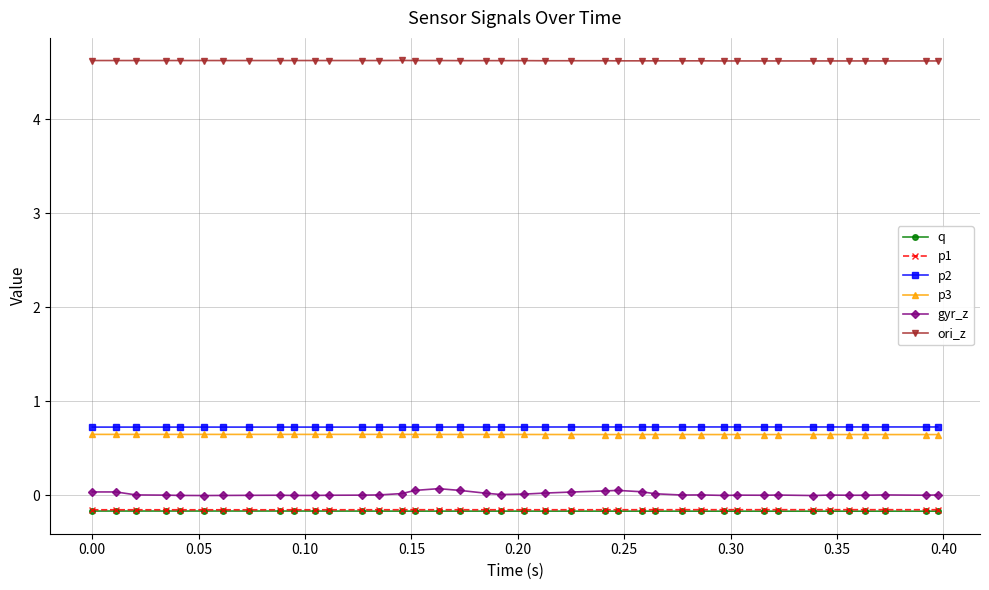

True or false: p2 has more than 0 interior local peaks.

True